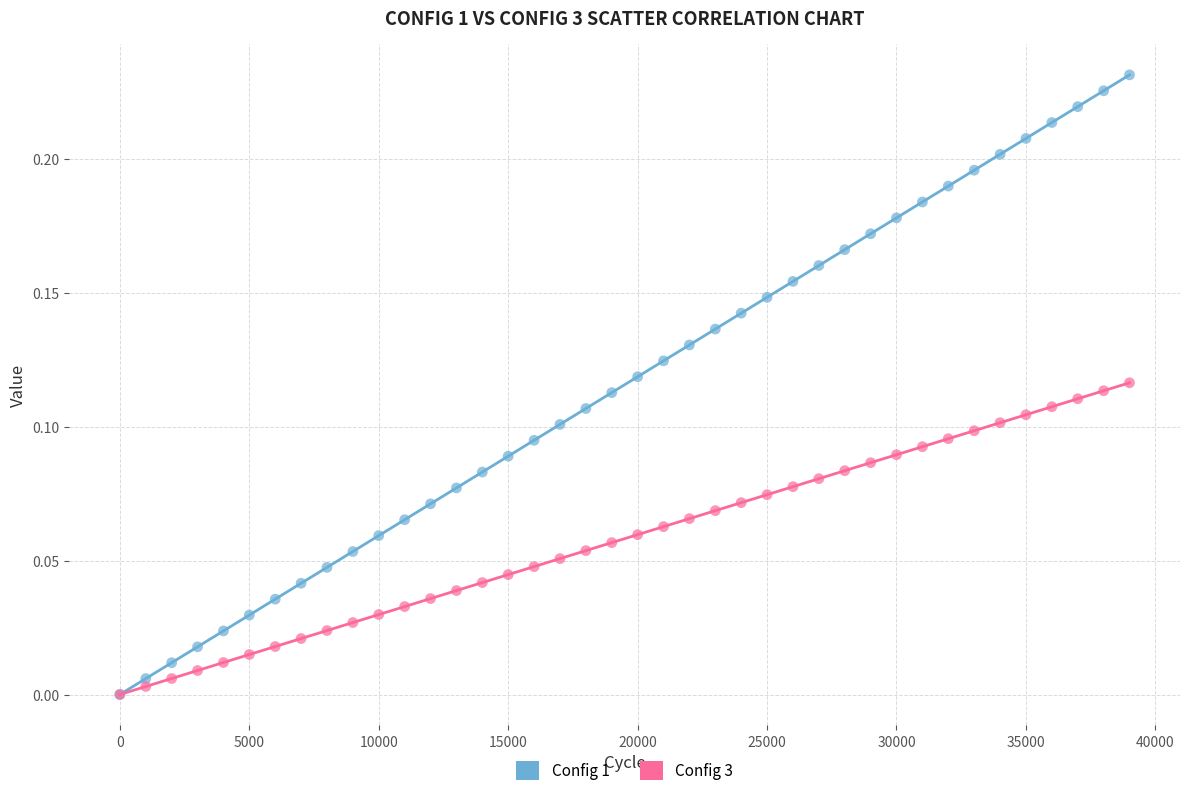

What are all the series names shown in the legend?

Config 1, Config 3